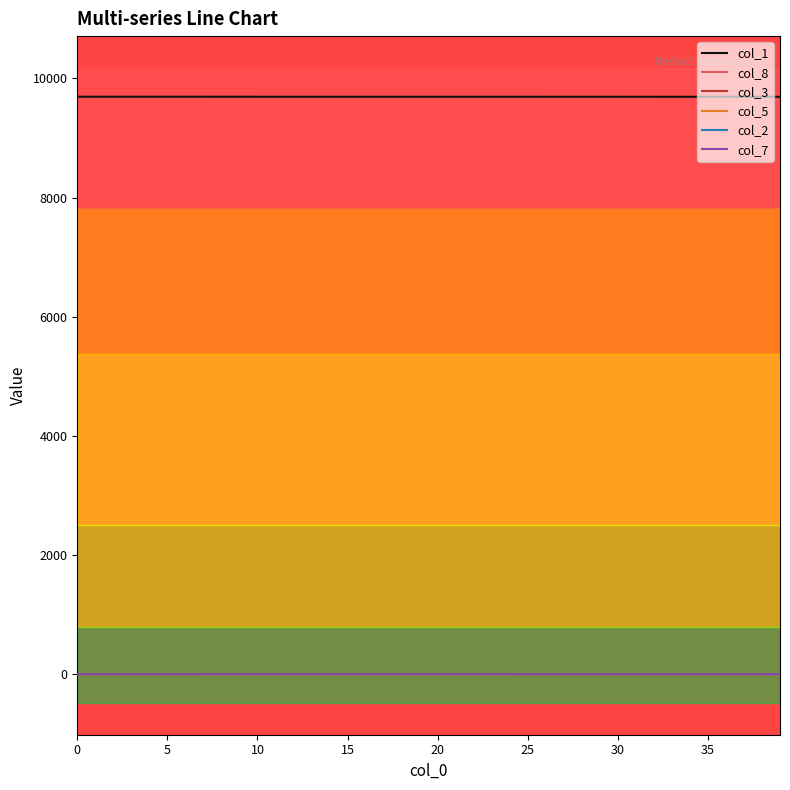

Which series has the largest total across all categories?

col_1